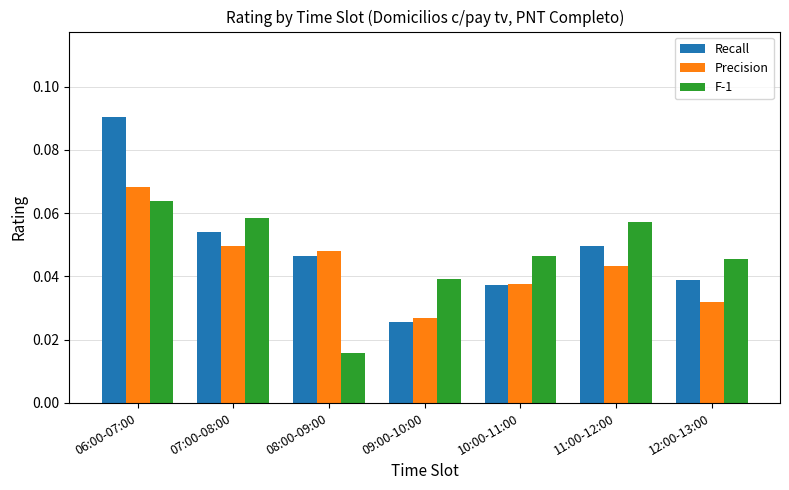

Which series has the largest total across all categories?

Recall